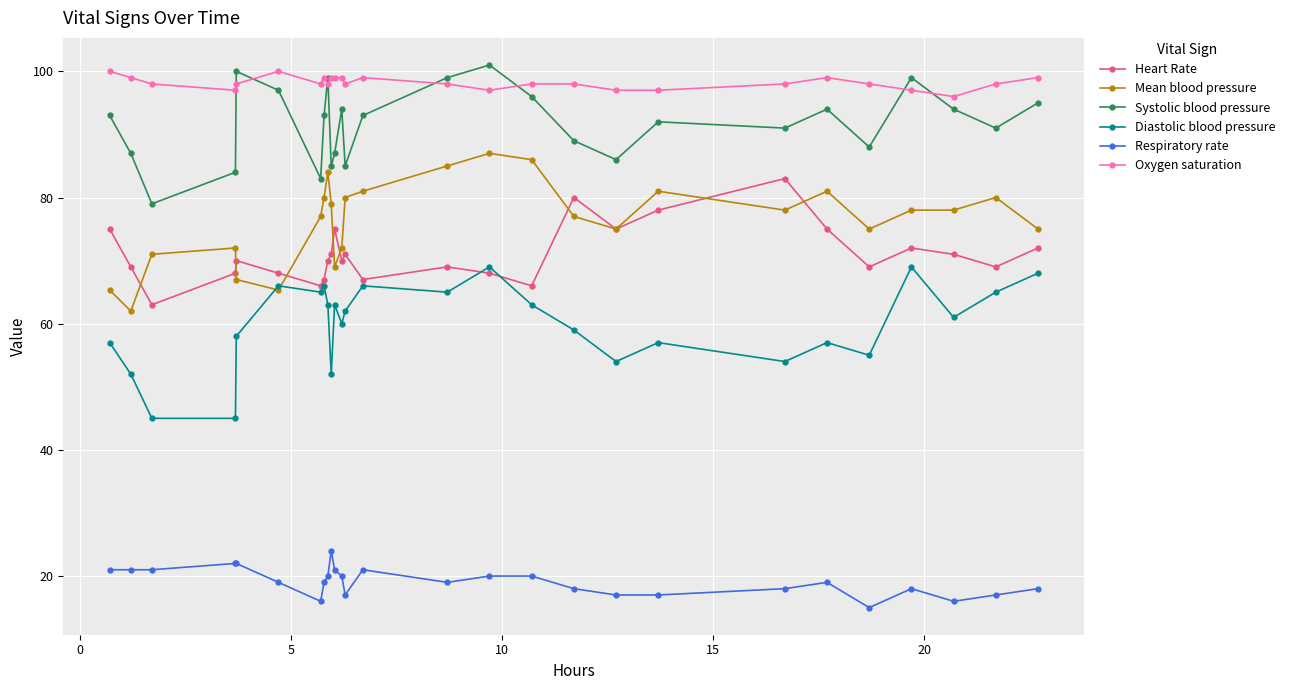

True or false: Respiratory rate has more than 2 points higher than both neighbors.

True